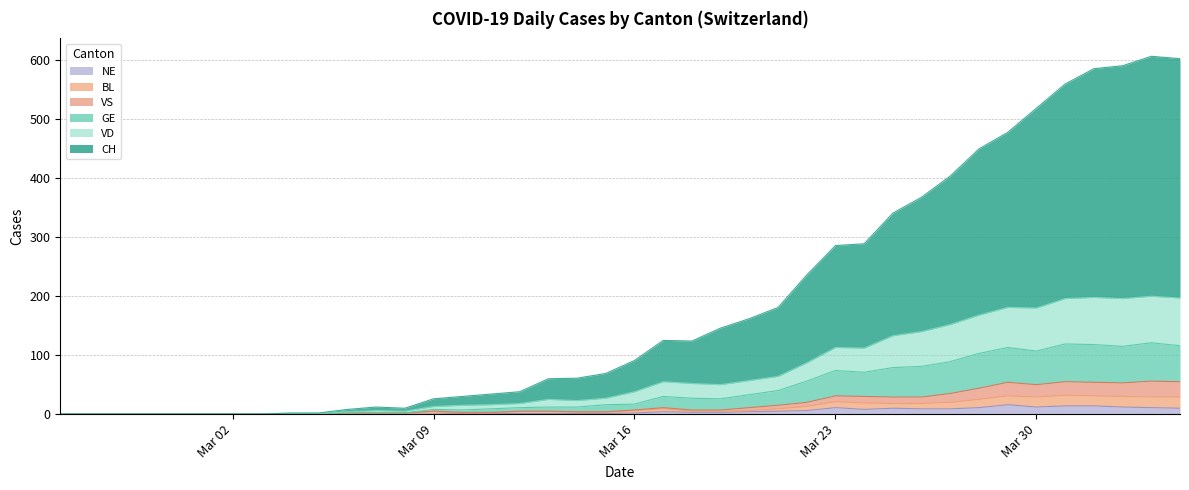

The GE series shows 12 at 2020-03-14. True or false?

True